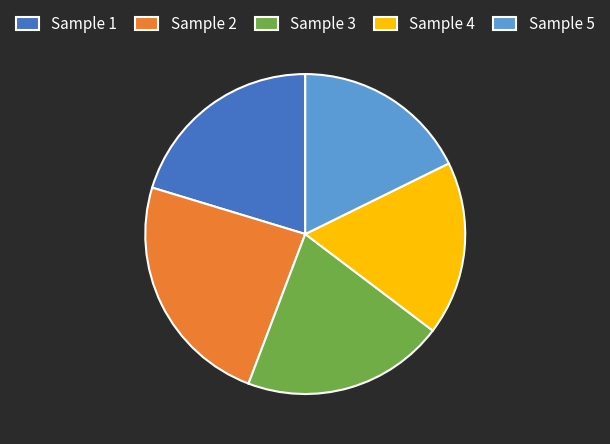

Combined, do Sample 3 and Sample 4 account for over 50%?

No